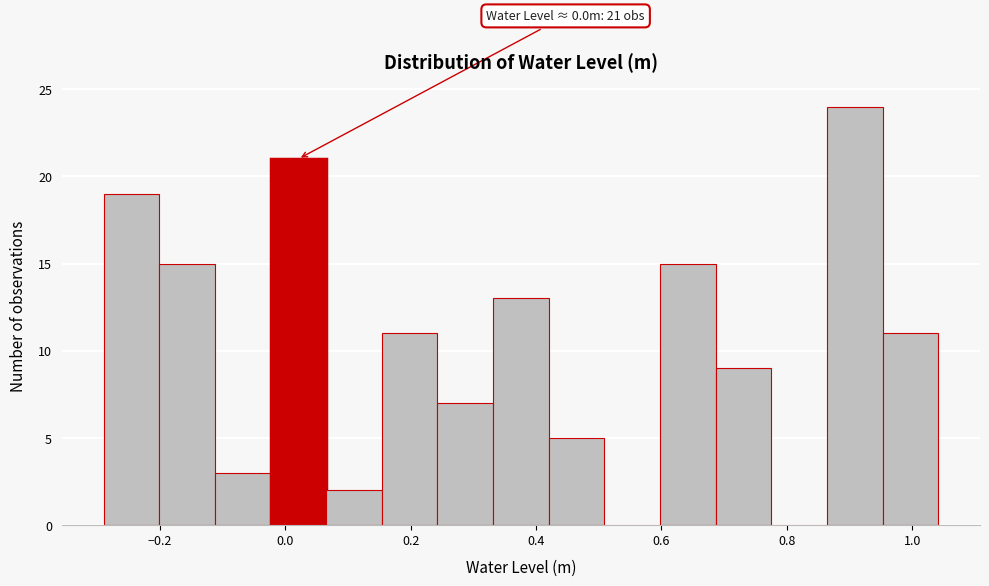

Which range on the x-axis has the tallest bar?

0.86 to 0.96